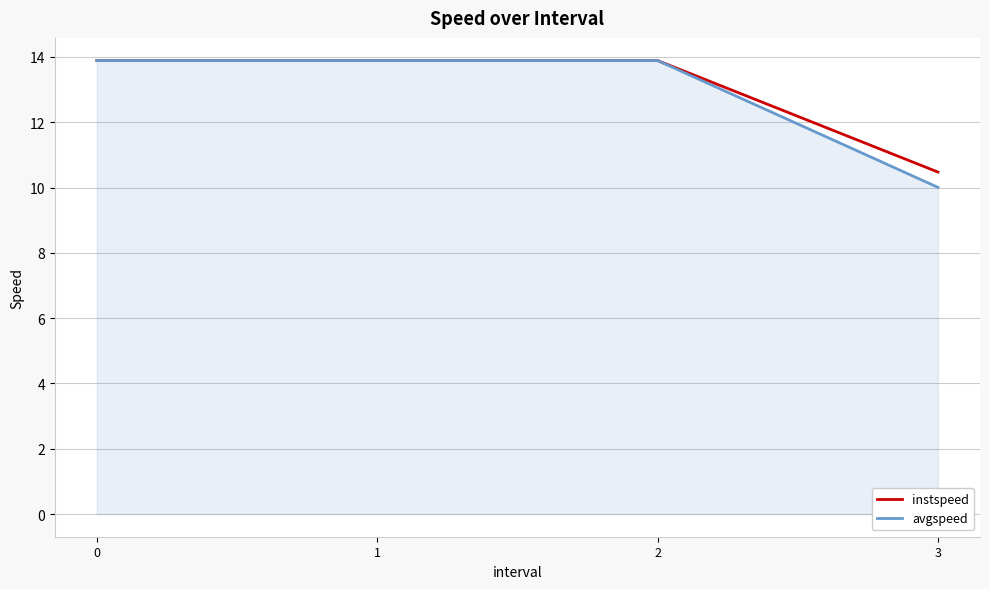

Between 1 and 3, which series saw the biggest shift?

avgspeed